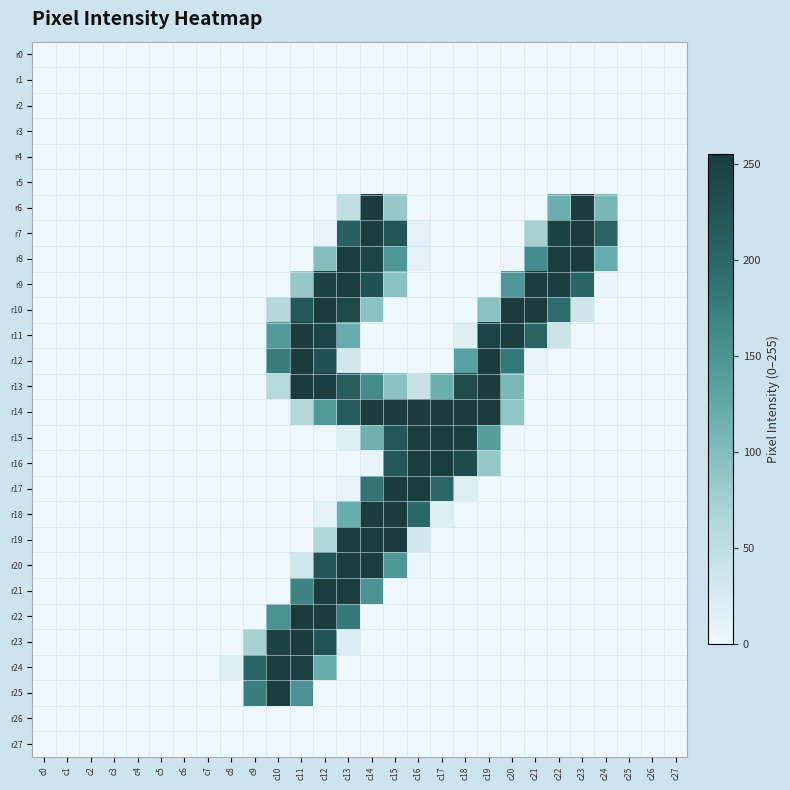

List the series in order of their peak value, lowest first.

r0, r1, r2, r3, r4, r5, r26, r27, r9, r15, r16, r20, r21, r24, r25, r7, r8, r10, r11, r12, r13, r14, r17, r18, r19, r22, r23, r6